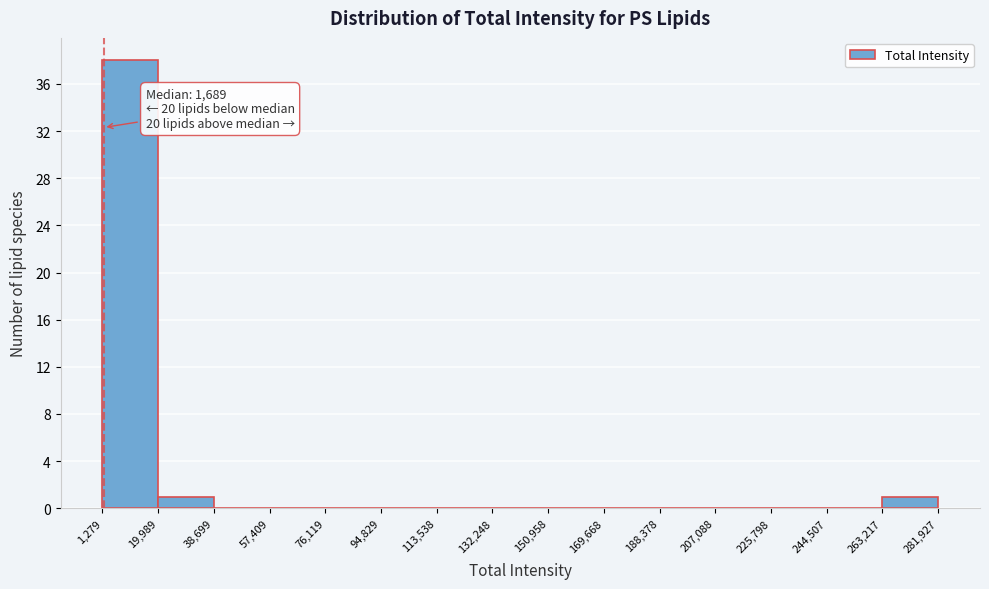

Which range on the x-axis has the tallest bar?

1,279 to 19,989